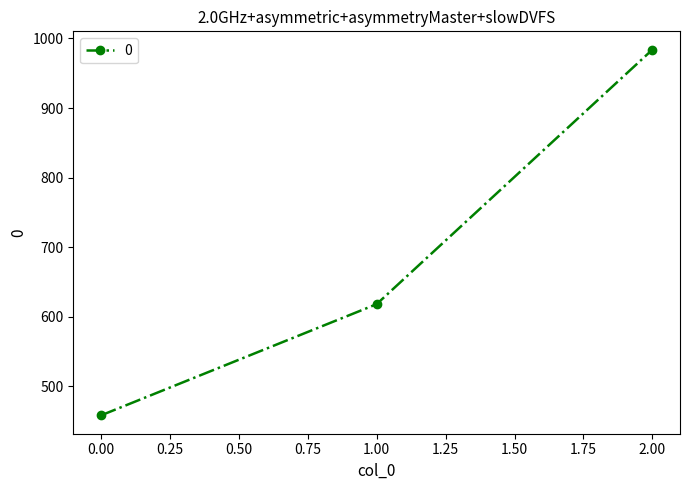

How many series are shown in this chart?

1